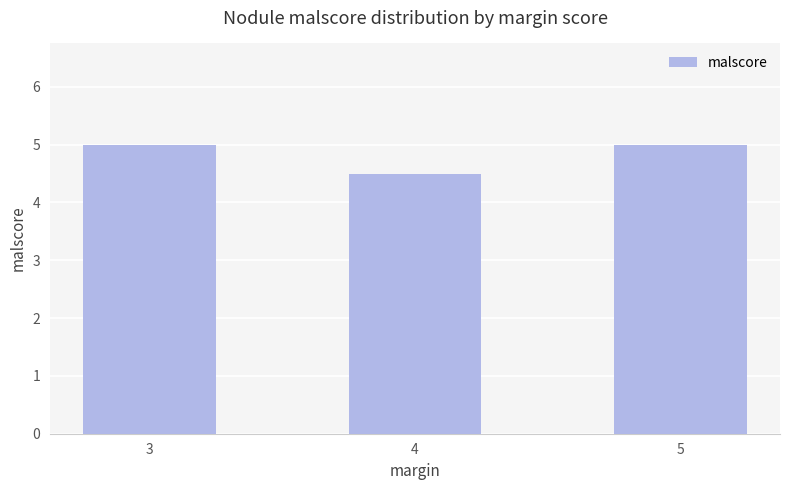

What is the minimum value shown in the chart?

4.5